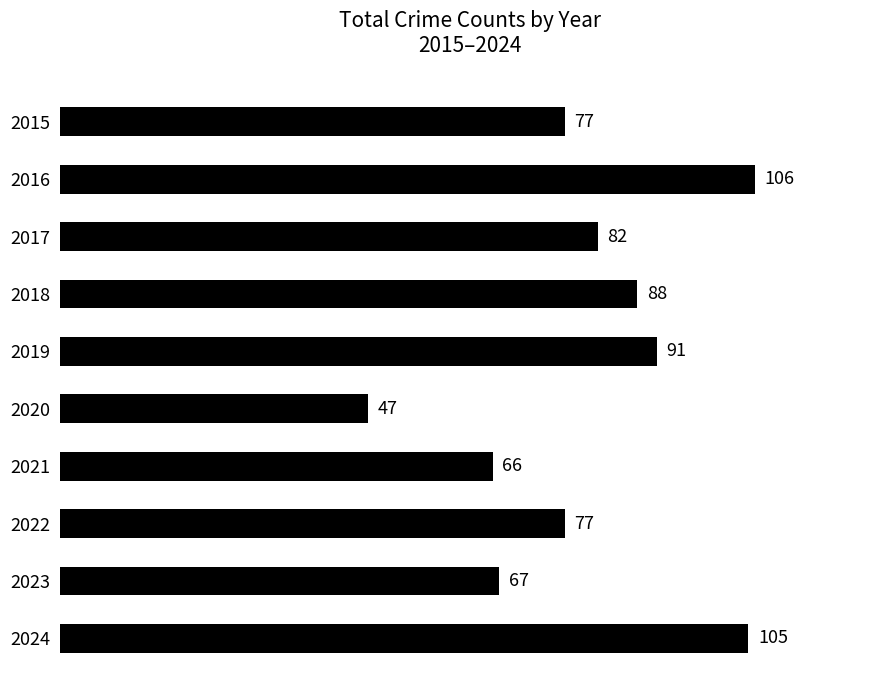

Are the bars horizontal?

Yes